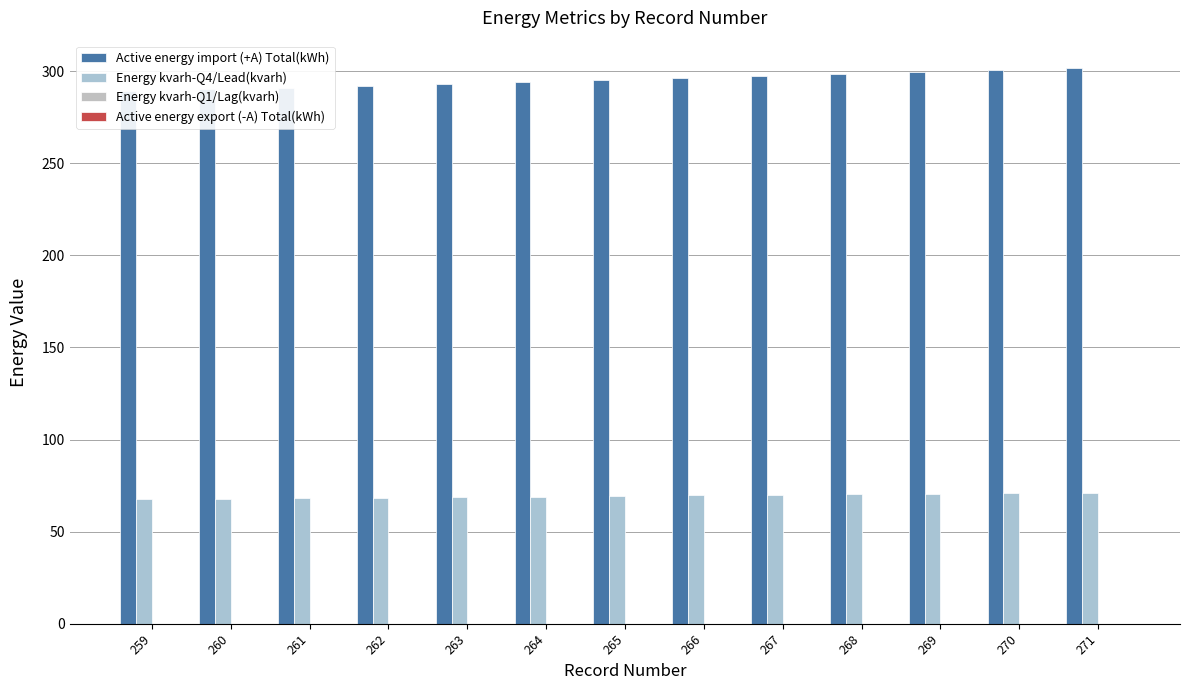

Which series changed the most between 268 and 270?

Active energy import (+A) Total(kWh)